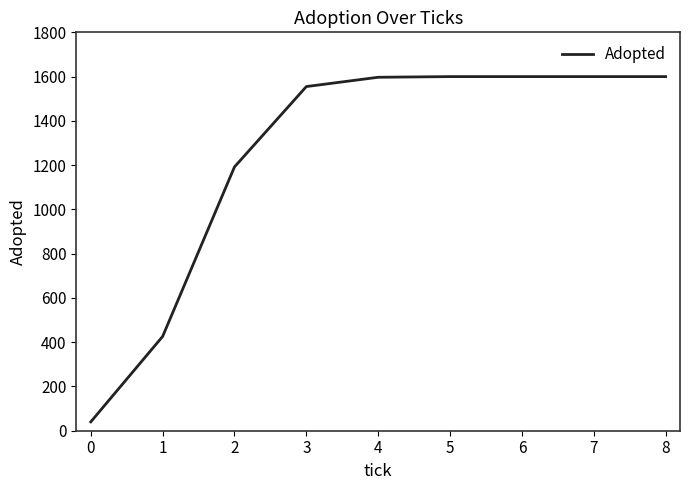

What is the maximum value shown in the chart?

1600